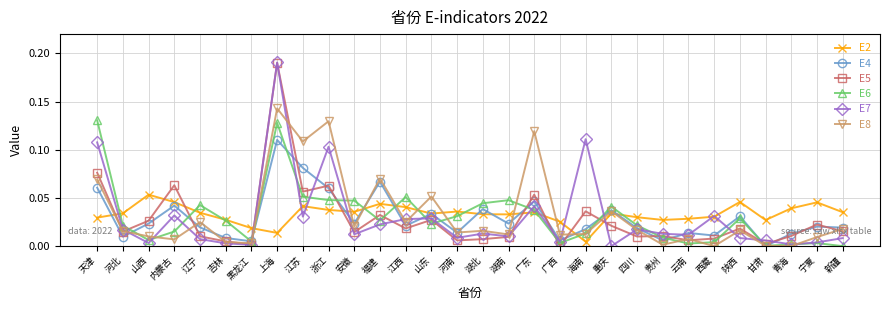

At which label does E2 reach its minimum?

海南